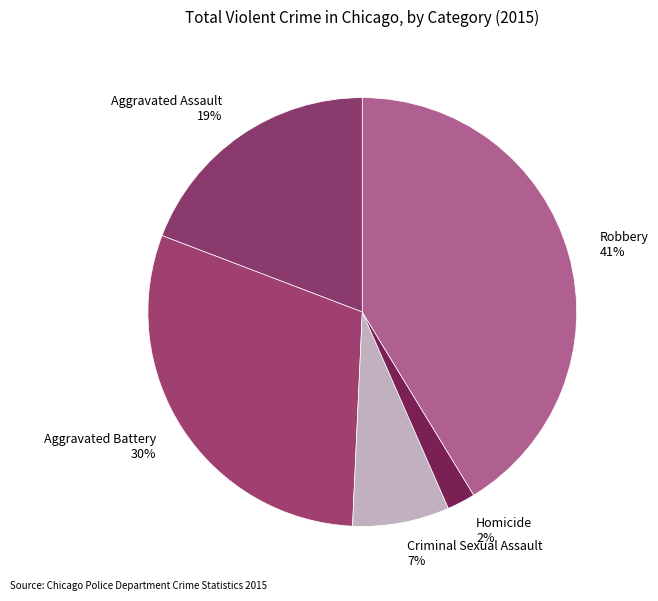

Approximately how many times larger is the value at Robbery compared to Aggravated Battery?

1.4